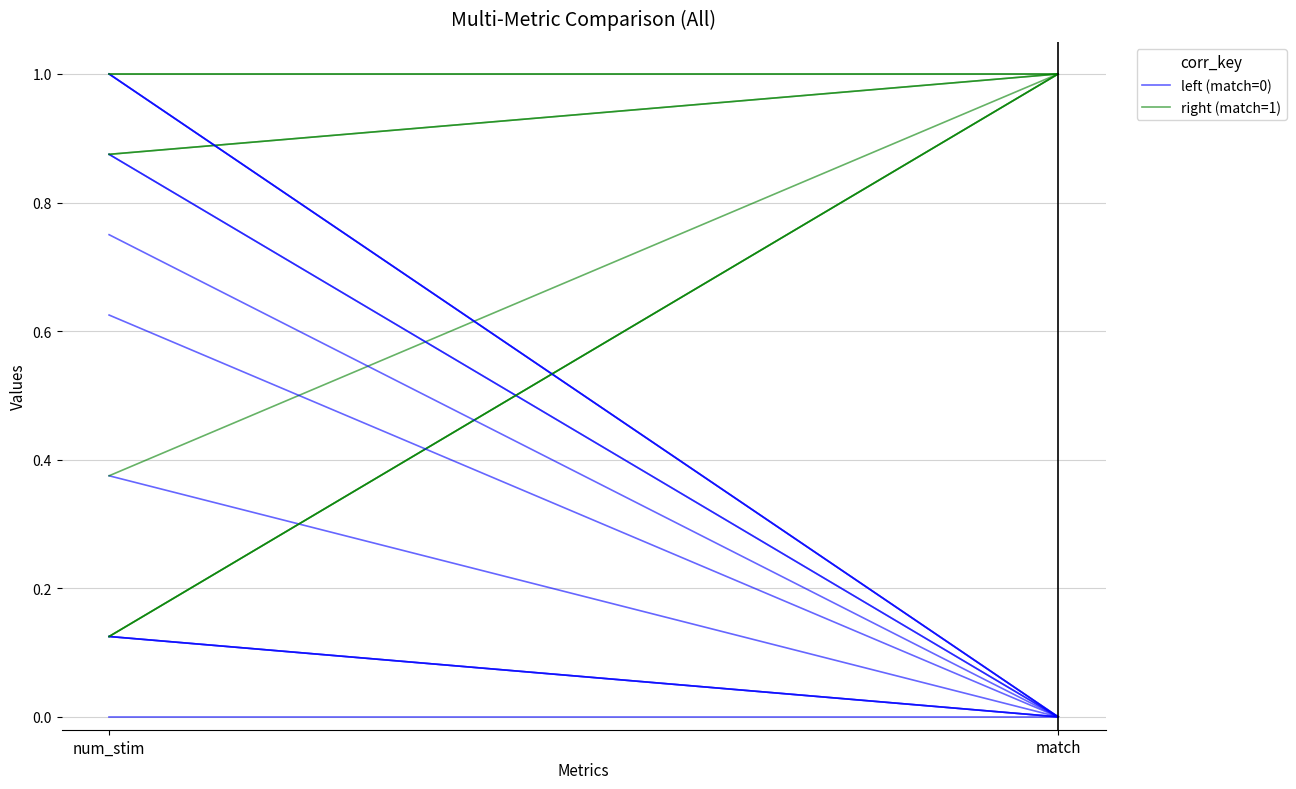

What is the sum of all left (match=0) values?

0.4